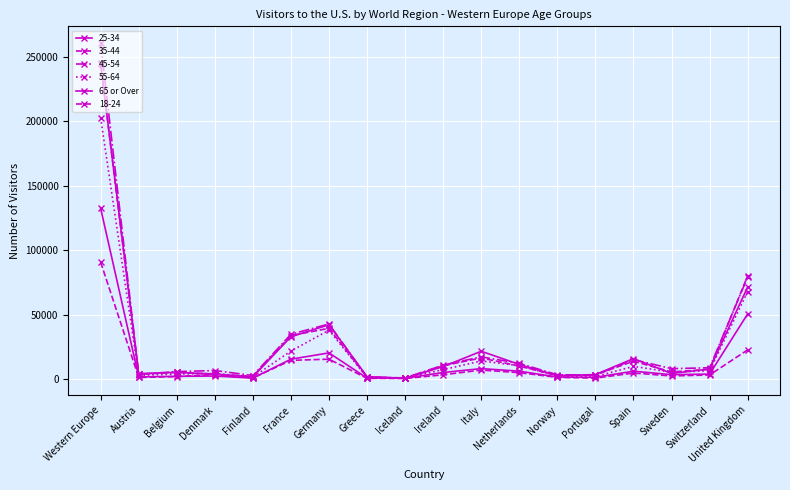

Count the number of data series in this chart.

6